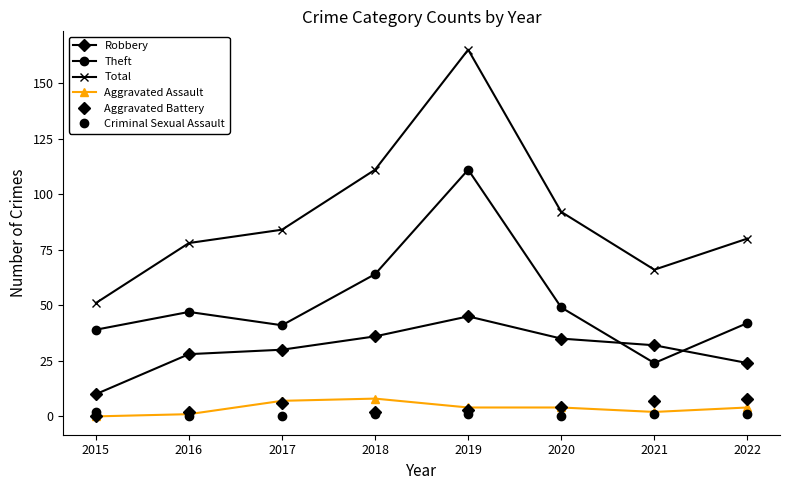

At which label does Robbery reach its minimum?

2015